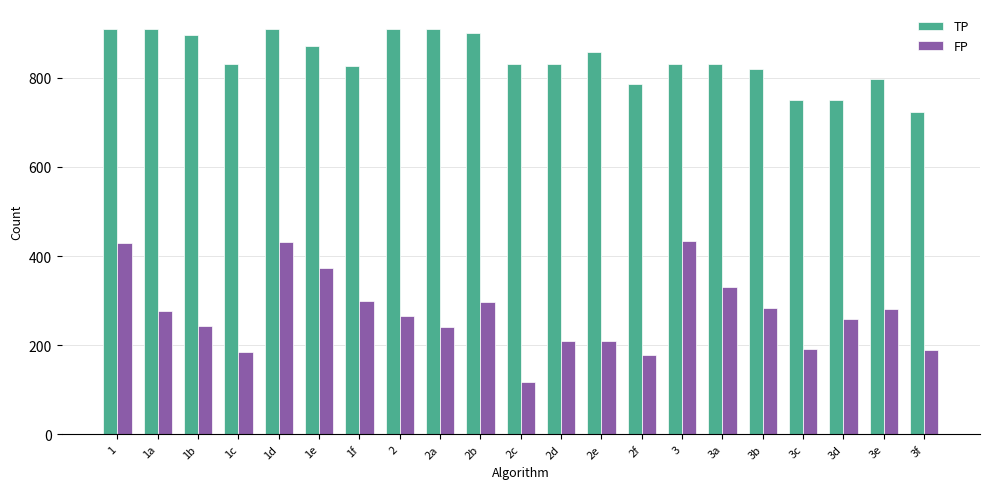

What is the maximum value for FP?

434